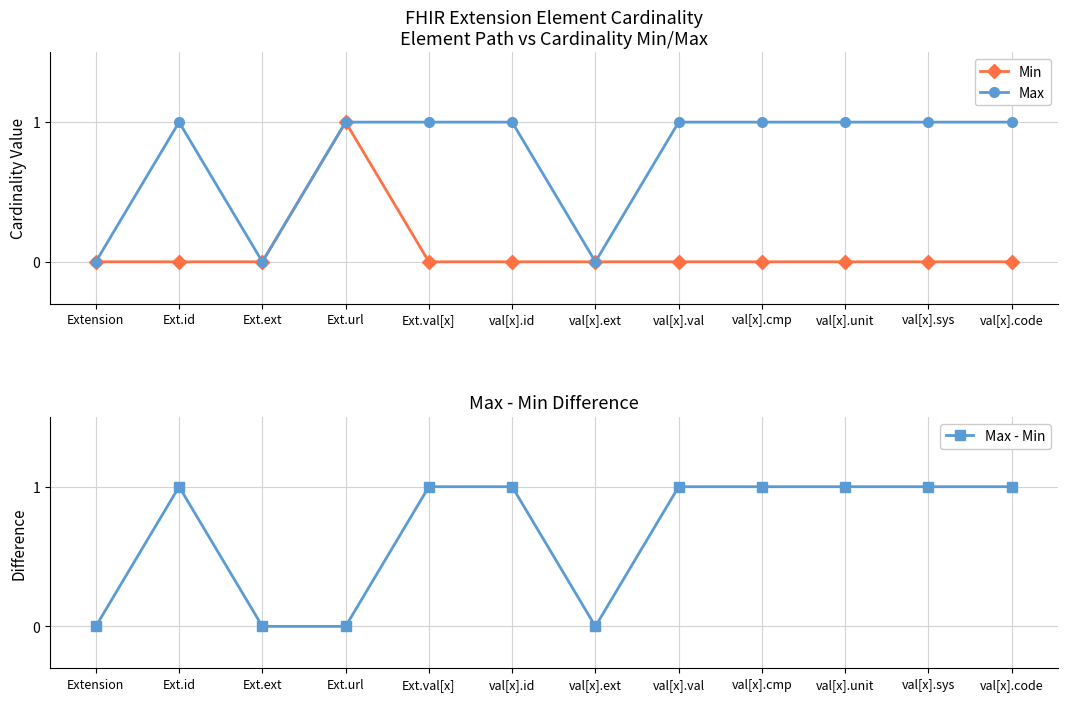

At Ext.url, list the series in order from largest to smallest.

Min, Max, Max - Min